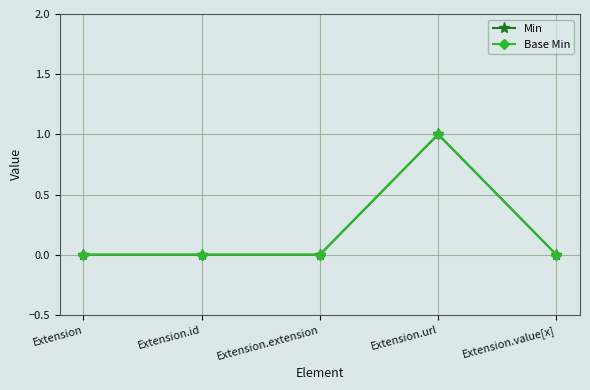

Is this an area chart (filled region under the line)?

No